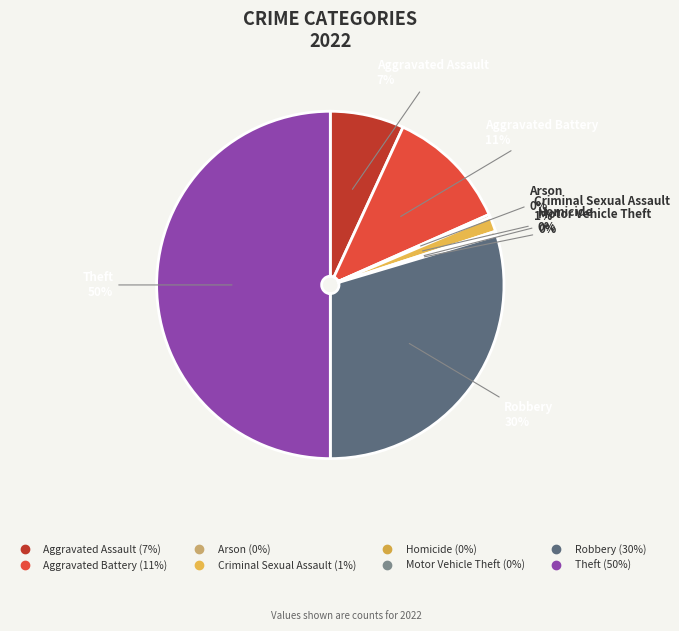

To the nearest percent, what portion does Aggravated Battery represent?

11%